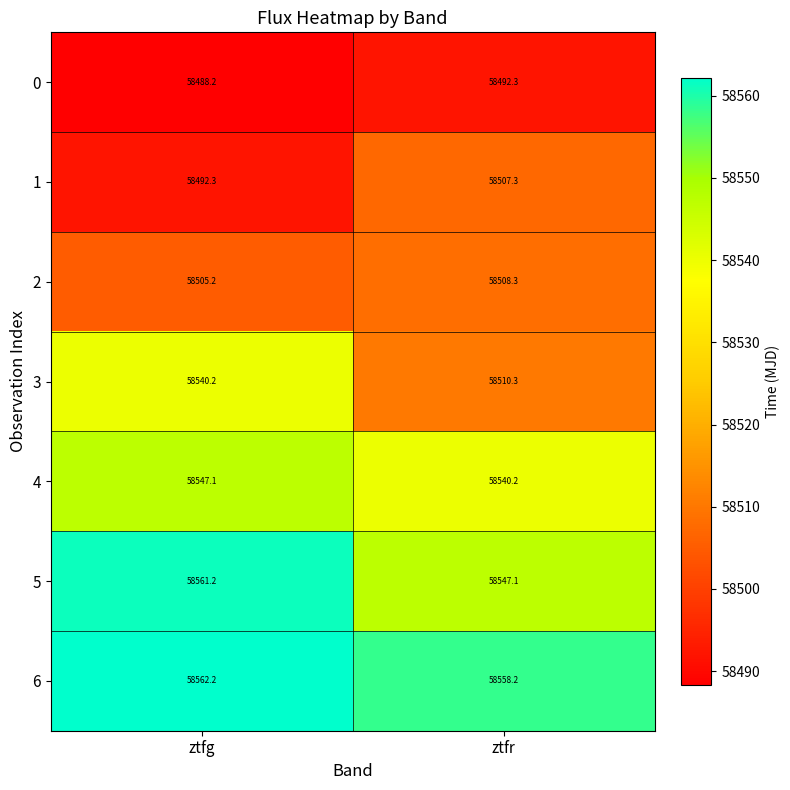

Which series has the largest total across all categories?

6